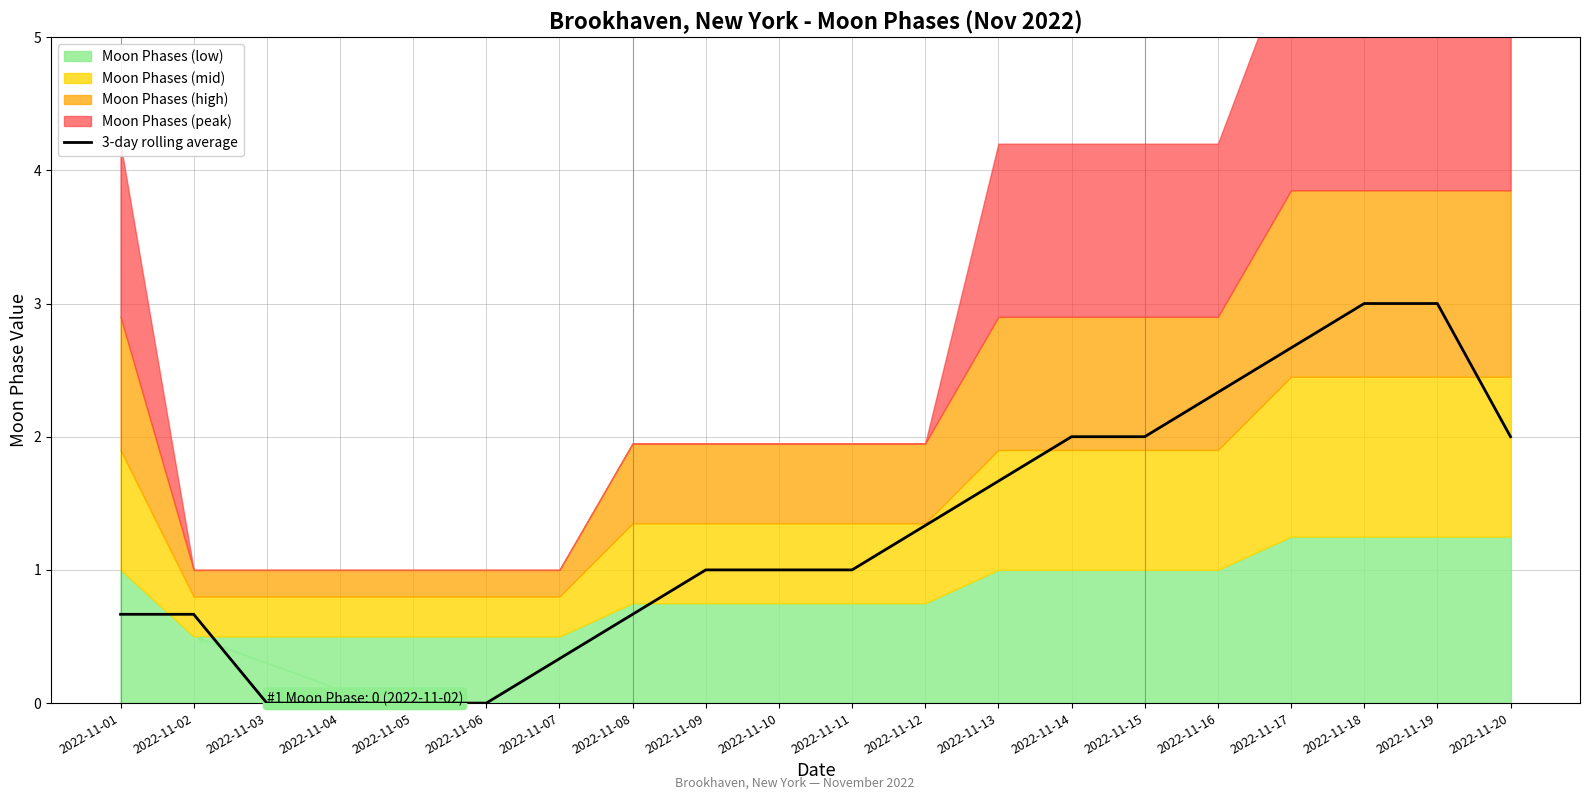

What is the sum of all values?

25.3